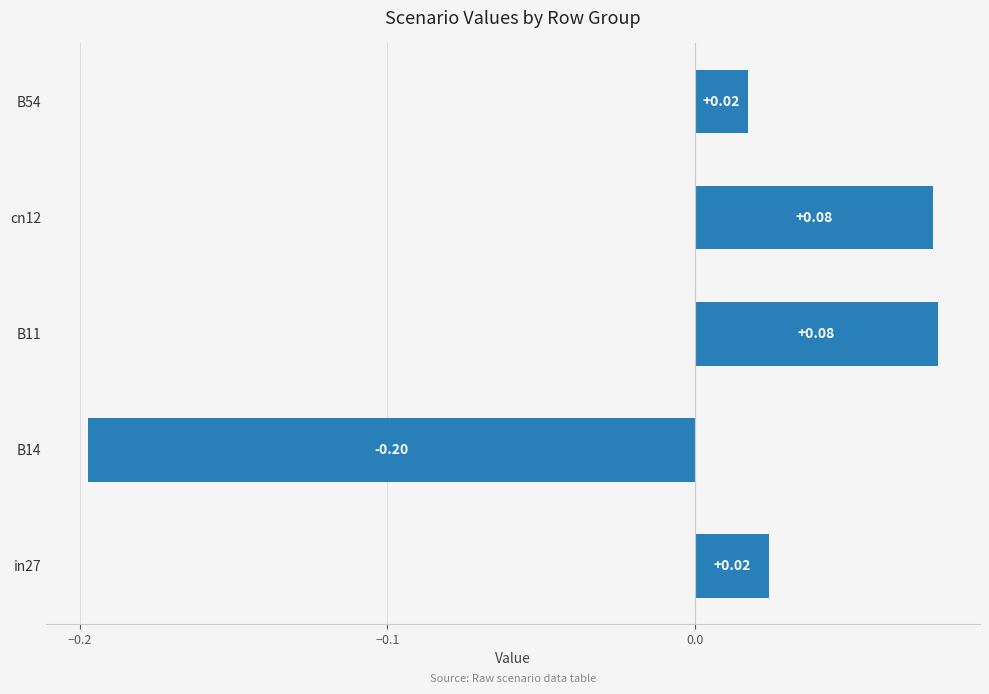

Which has a higher value, cn12 or B54?

cn12